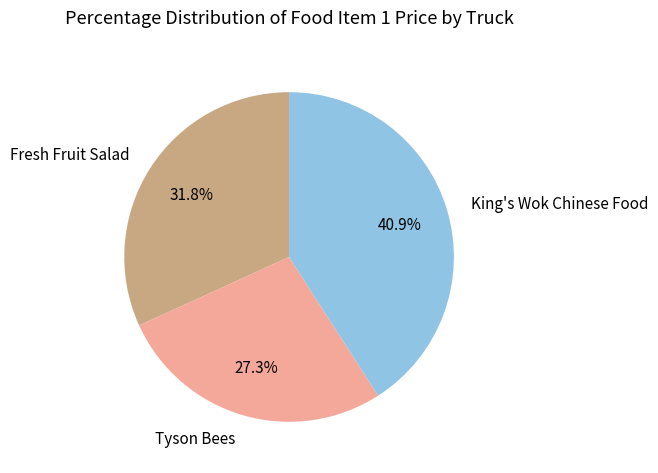

To the nearest percent, what percentage of the pie is Tyson Bees?

27%